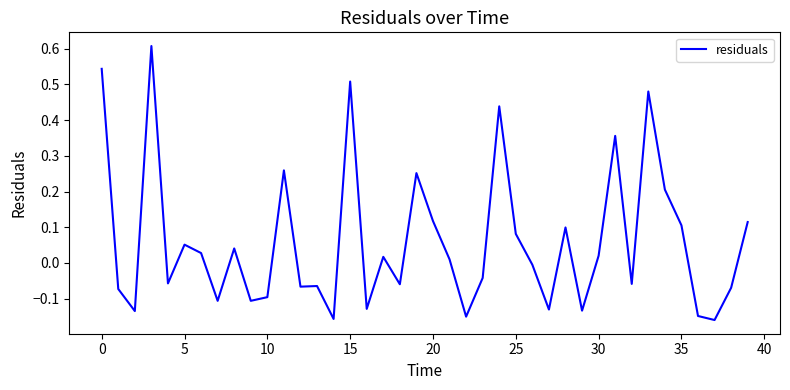

What is the difference between the maximum and minimum values?

0.8